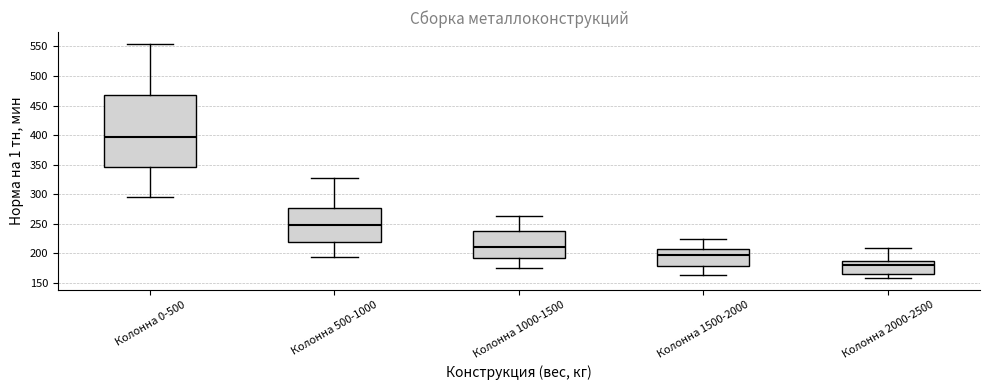

Where does the median line of the box for Колонна 1000-1500 sit on the y-axis? The values are not printed on the chart, so give them approximately, as read against the axis.

210